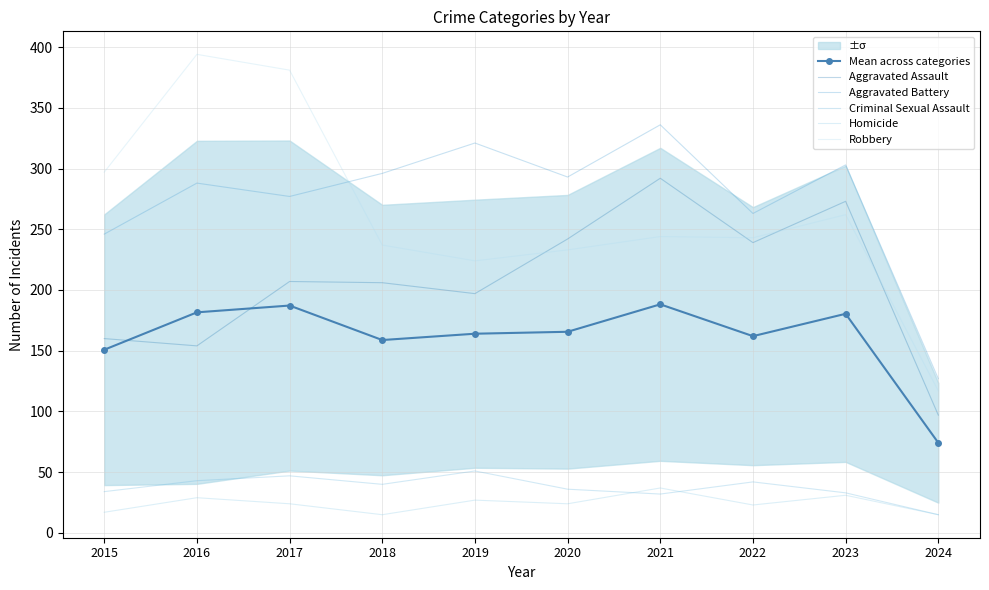

List the labels in order of Aggravated Assault value, largest first.

2021, 2023, 2020, 2022, 2017, 2018, 2019, 2015, 2016, 2024